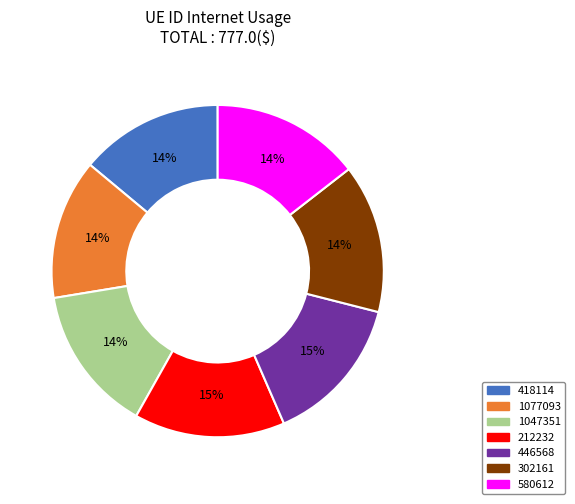

Is 418114 the majority of the pie?

No